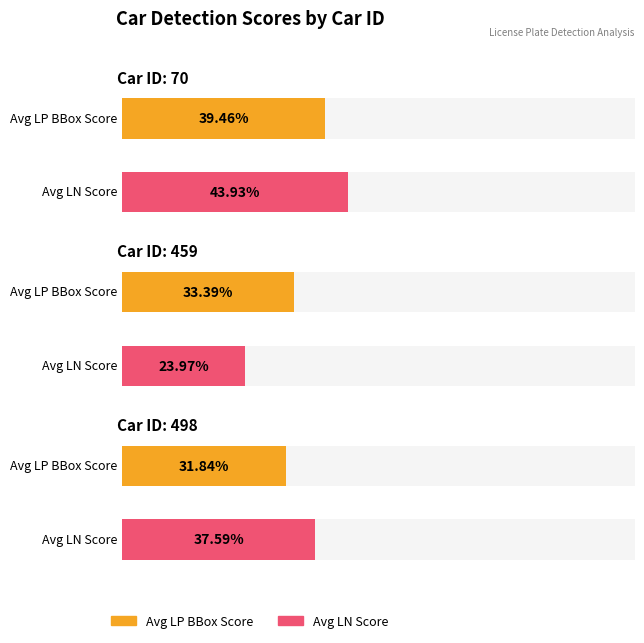

At which category is the sum across all series the highest?

70